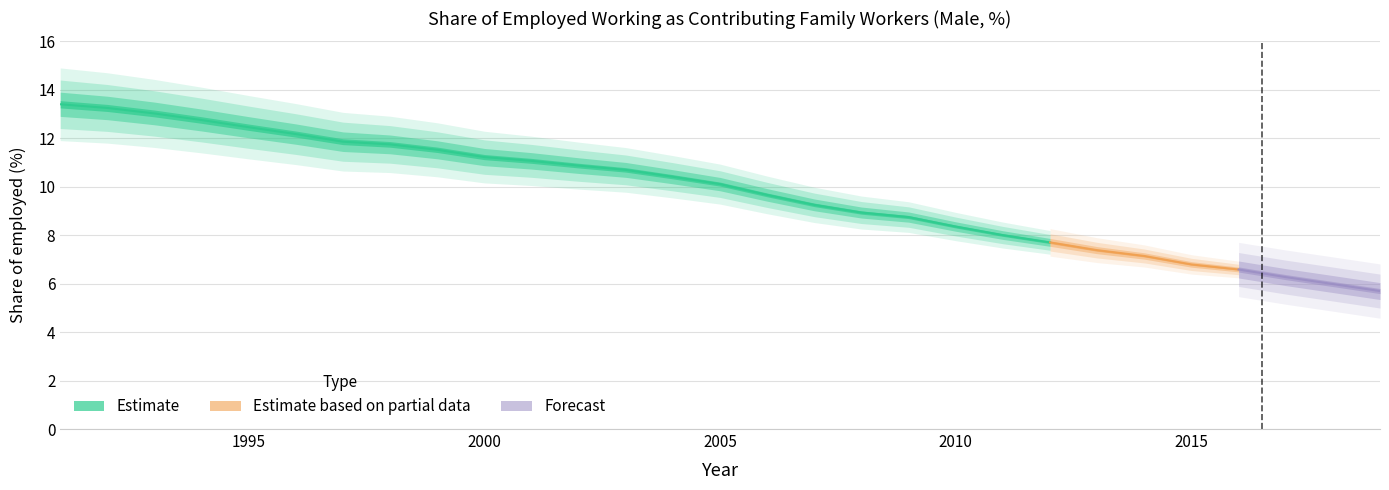

Reading left to right, list all the values displayed in this chart.

13.4	13.3	13.0	12.8	12.5	12.2	11.9	11.7	11.5	11.2	11.1	10.9	10.7	10.4	10.1	9.7	9.3	8.9	8.7	8.4	8.0	7.7	7.4	7.1	6.8	6.6	6.3	6.0	5.7